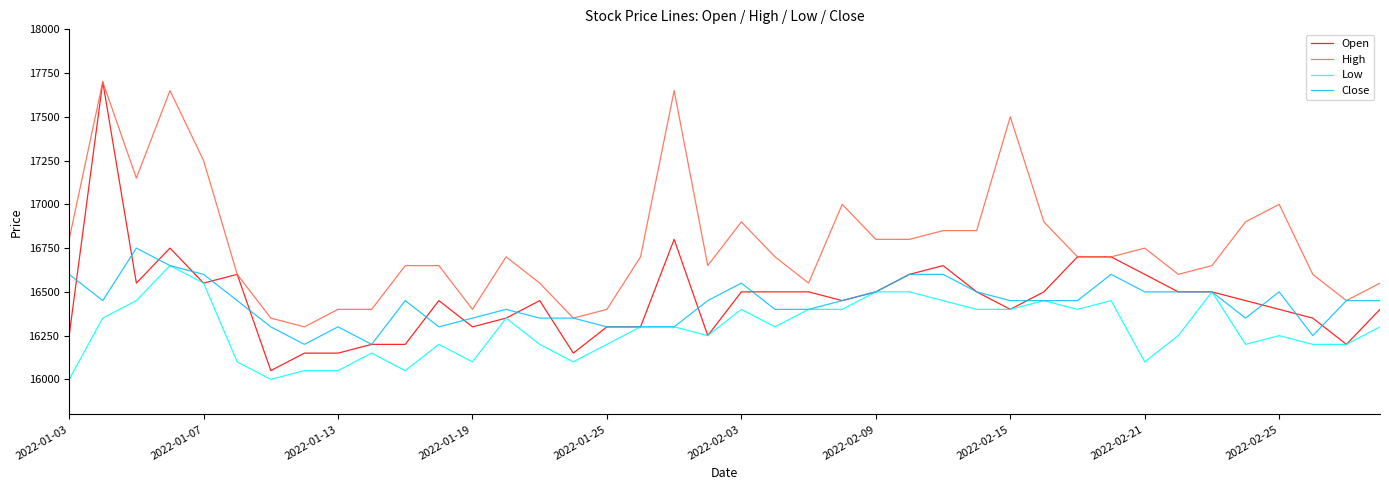

What is the minimum value for High?

16300